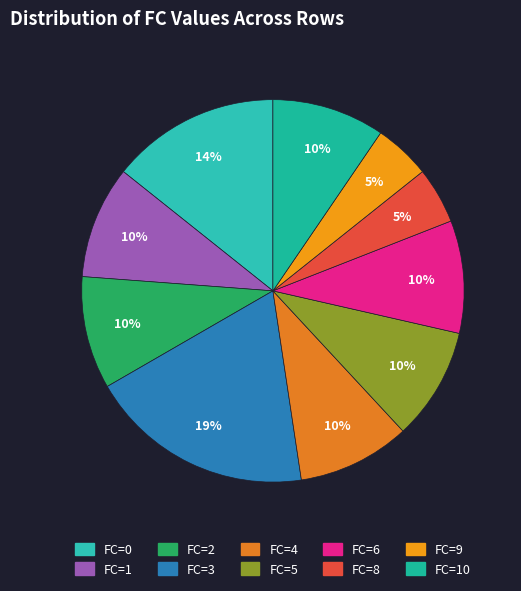

Count the number of slices in the pie.

10